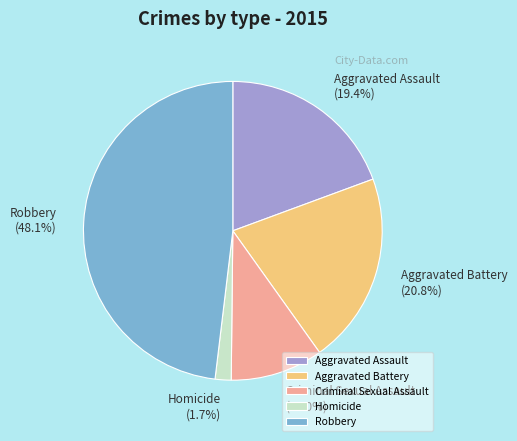

The Robbery slice represents 48% of the pie. True or false?

True